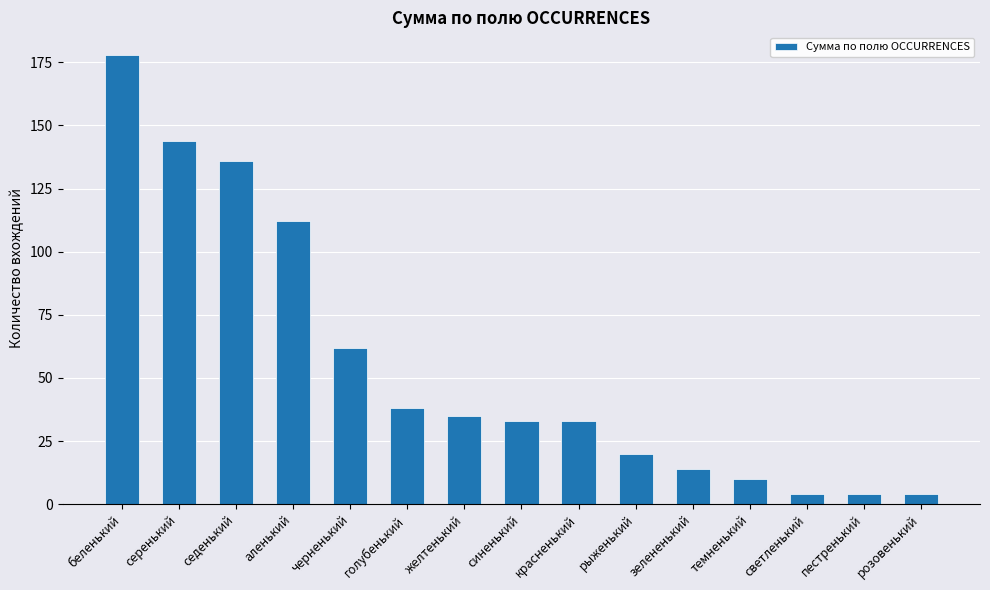

Reading left to right, extract all data points from this chart.

беленький=178	серенький=144	седенький=136	аленький=112	черненький=62	голубенький=38	желтенький=35	синенький=33	красненький=33	рыженький=20	зелененький=14	темненький=10	светленький=4	пестренький=4	розовенький=4